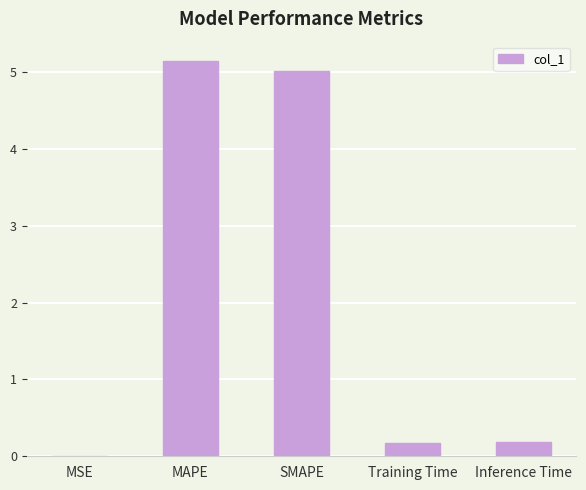

What is the change in value from SMAPE to Inference Time?

-4.8